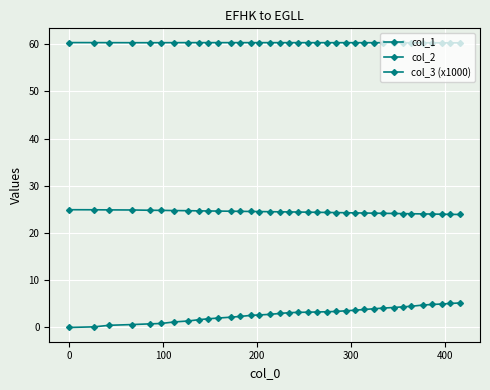

What is the maximum value for col_2?

24.9